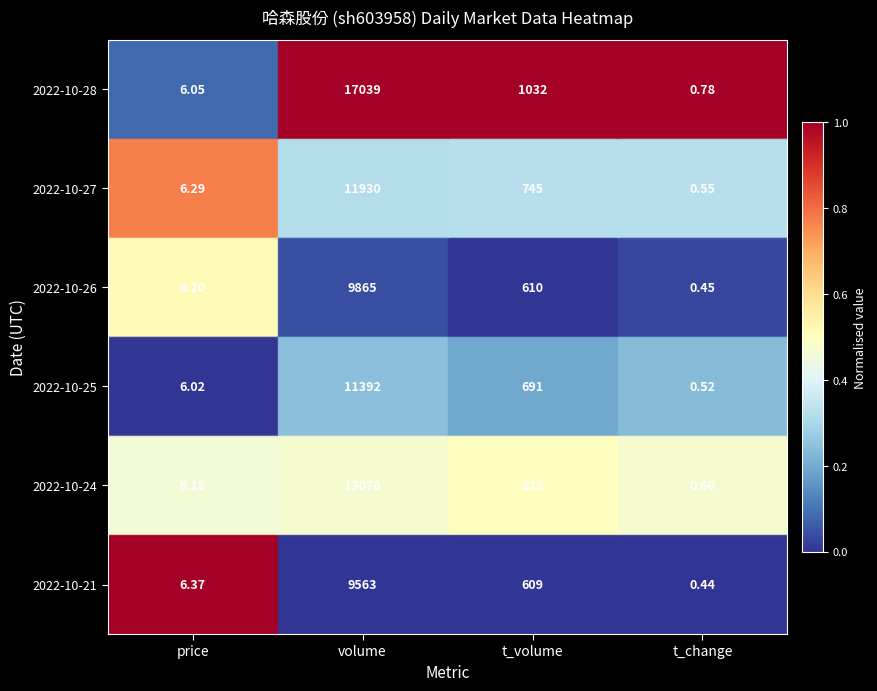

Between volume and t_change, which series saw the biggest shift?

2022-10-28